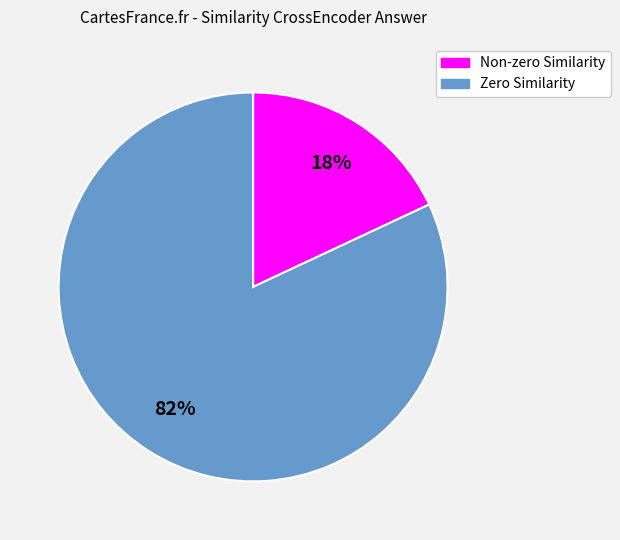

To the nearest percent, what is the difference between the largest and smallest slice percentages?

64%